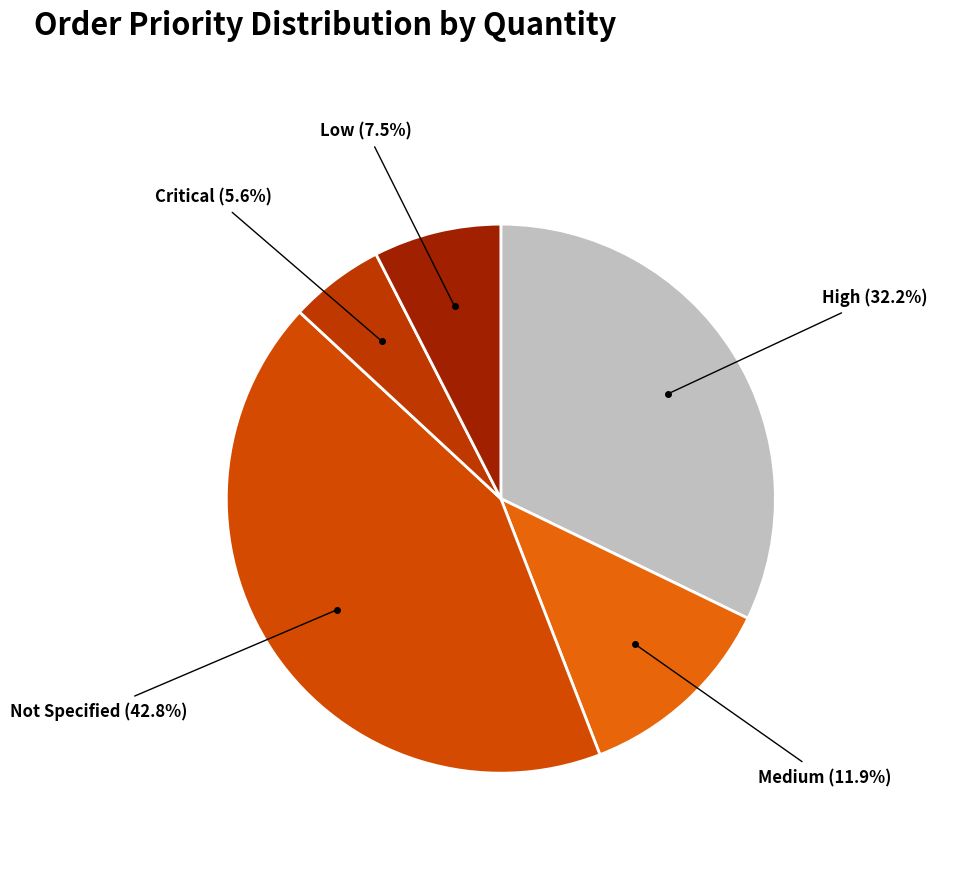

How many segments does this pie chart have?

5